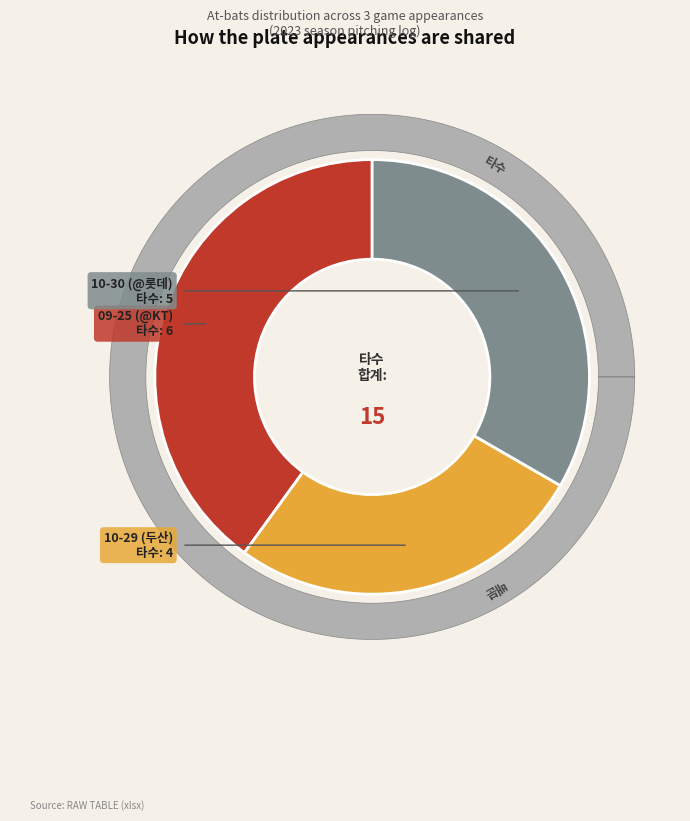

Is it true that 09-25 (@KT) is 34% of the pie?

False